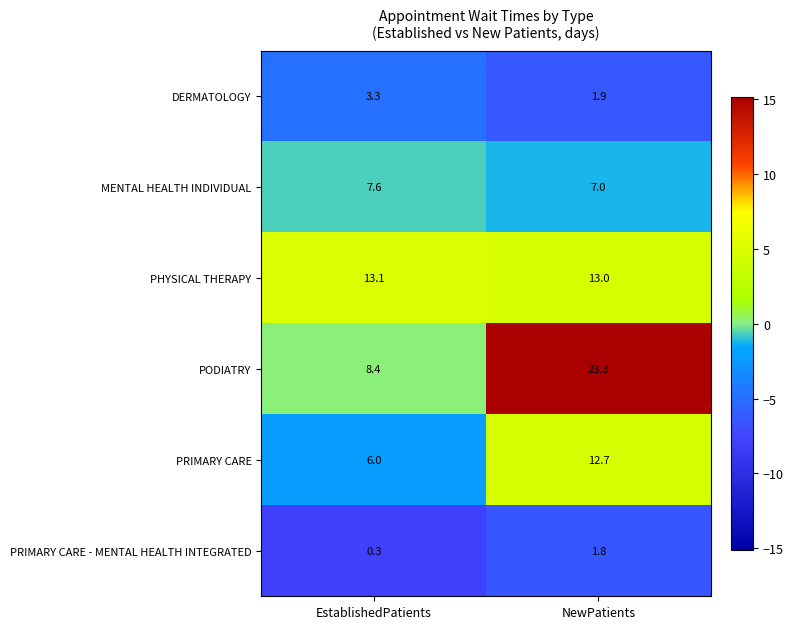

Where is MENTAL HEALTH INDIVIDUAL nearest to the value 7?

NewPatients